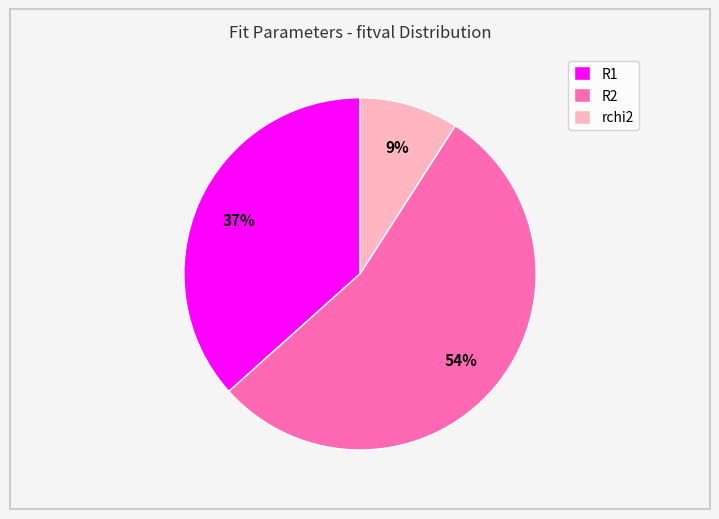

What is the smallest slice in the pie chart?

rchi2